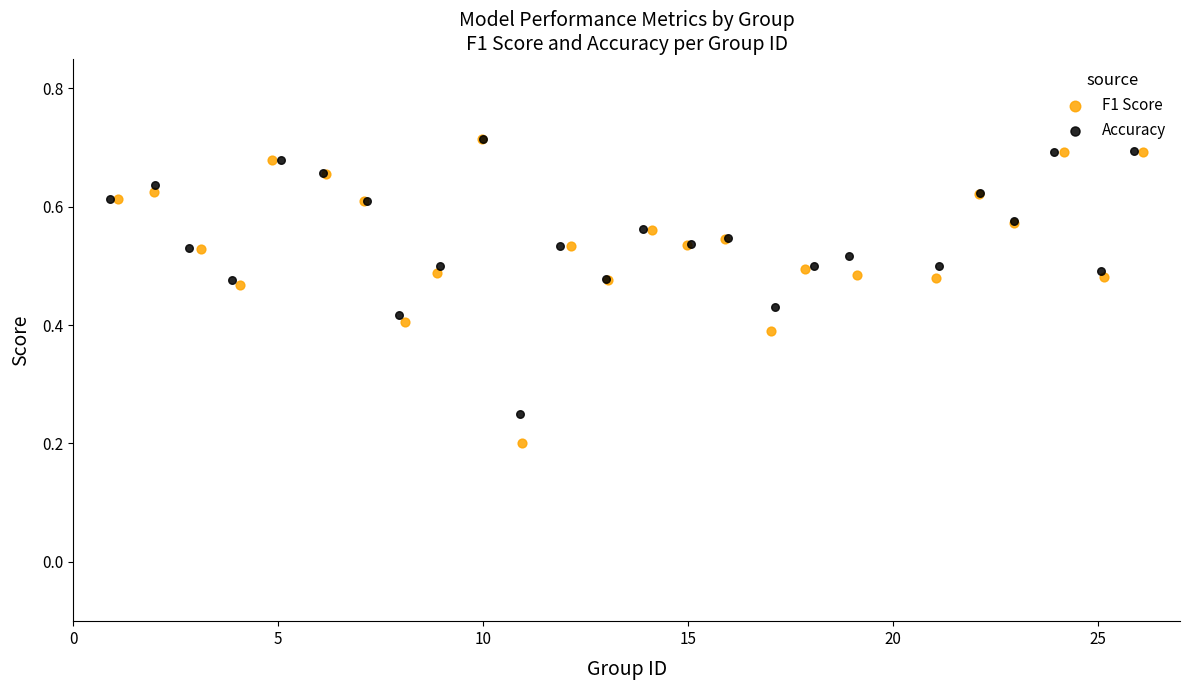

Which series reaches the minimum Y coordinate?

F1 Score